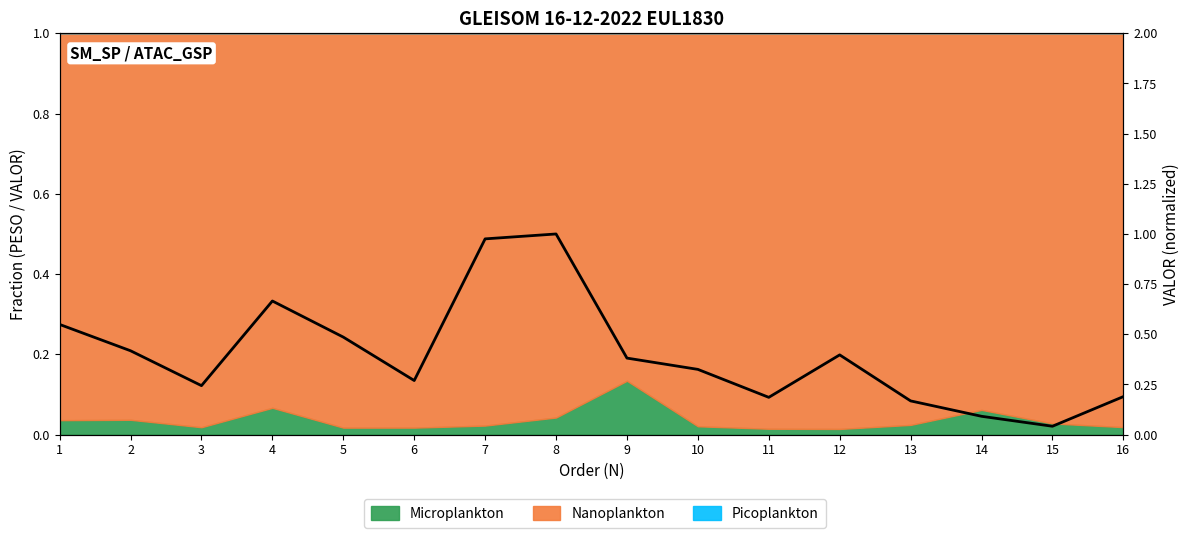

What is the difference between the maximum and minimum values?

1.0